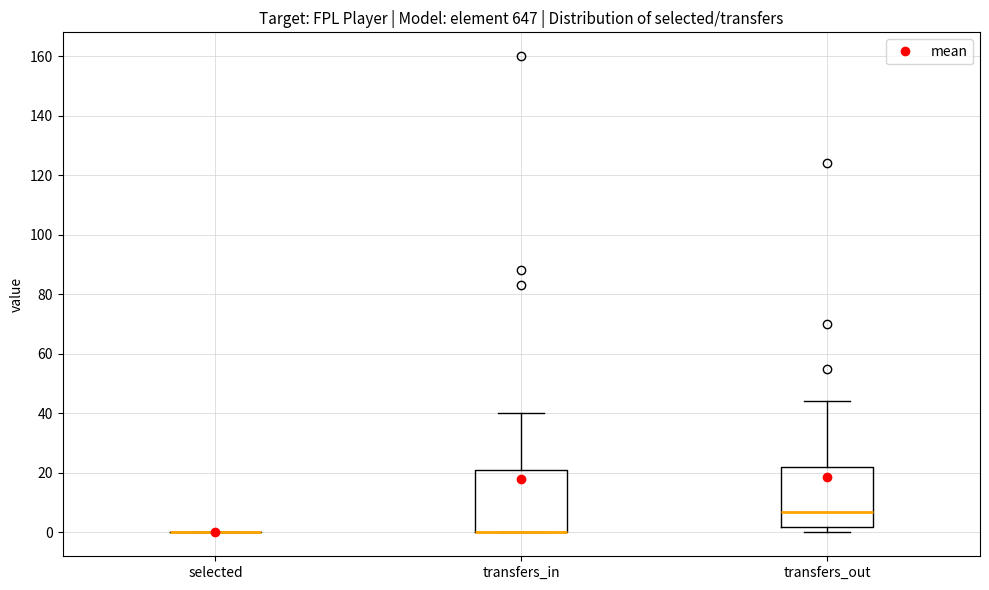

Reading left to right, read every box against the y-axis: the position of its median line, the range the box covers, and the ends of its whiskers. The values are not printed on the chart, so give them approximately, as read against the axis.

selected: box collapsed to a line at 0, whiskers 0 to 0
transfers_in: median 0 (drawn on the box's lower edge), box 0 to 22, whiskers 0 to 40
transfers_out: median 8, box 2 to 22, whiskers 0 to 44